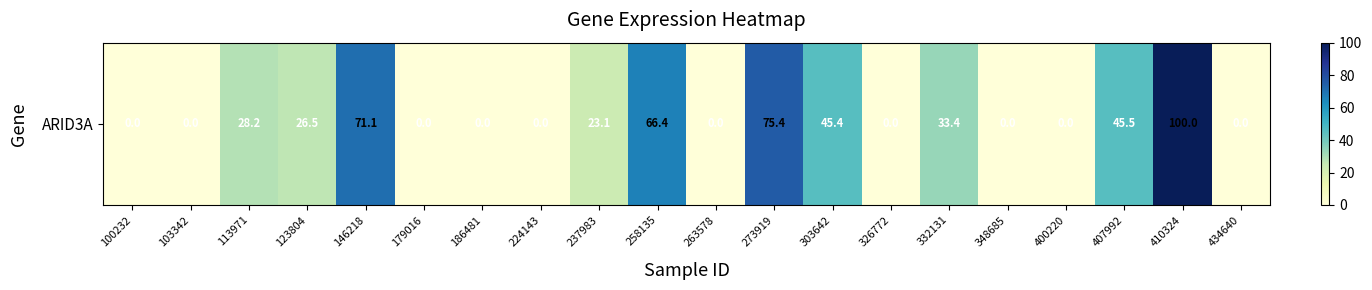

How many positive values are there?

10